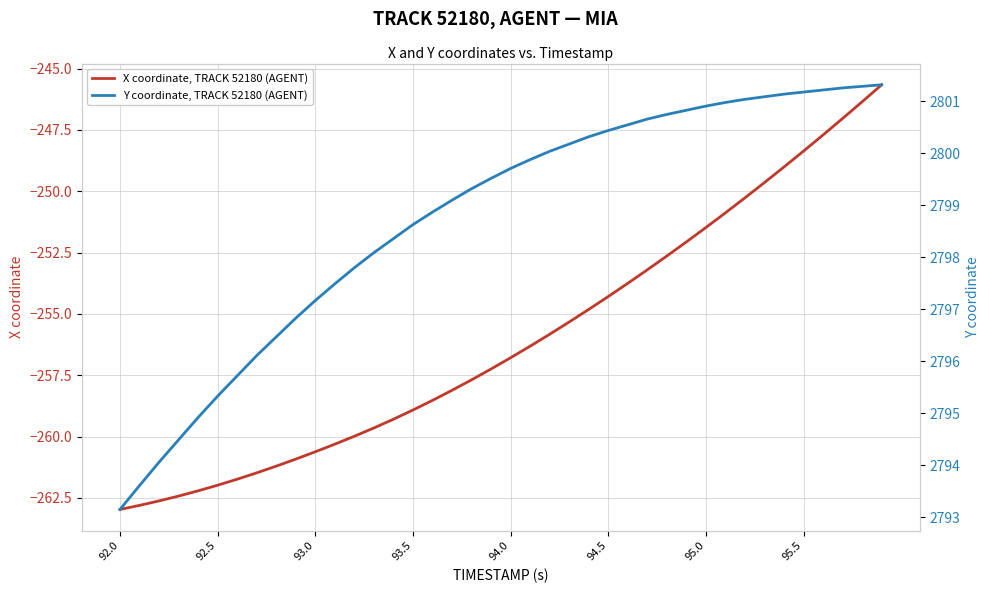

Does the chart have visible grid lines?

Yes